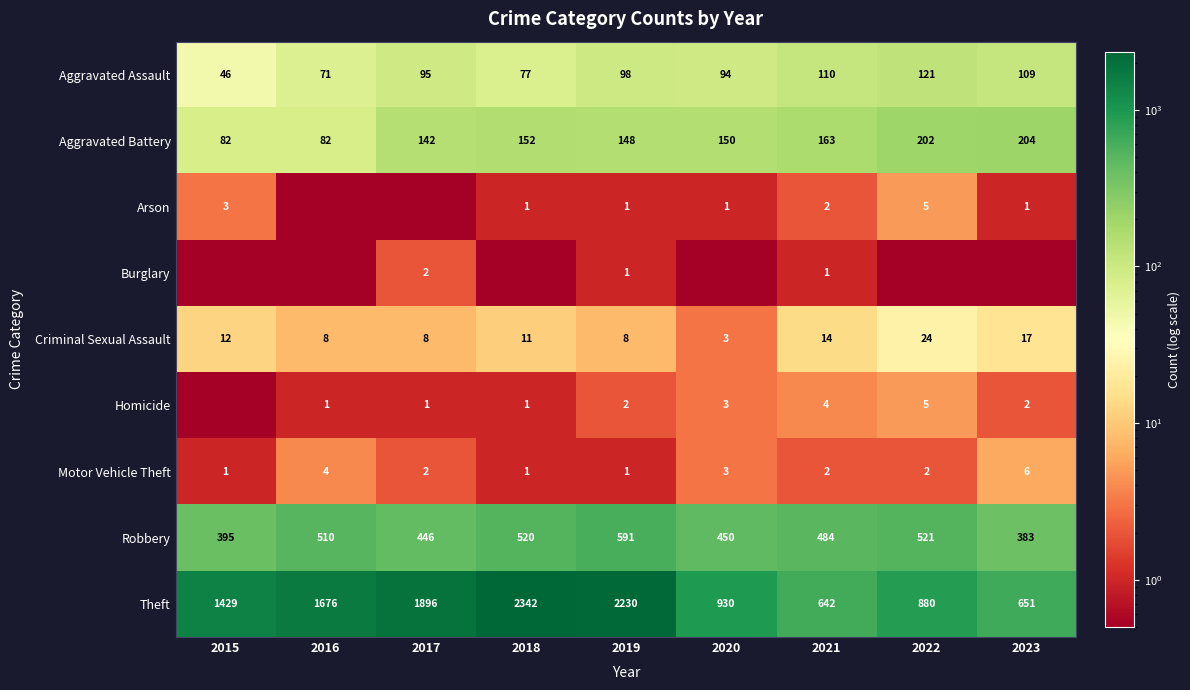

The value of Aggravated Battery at 2018 is 260.6. True or false?

False